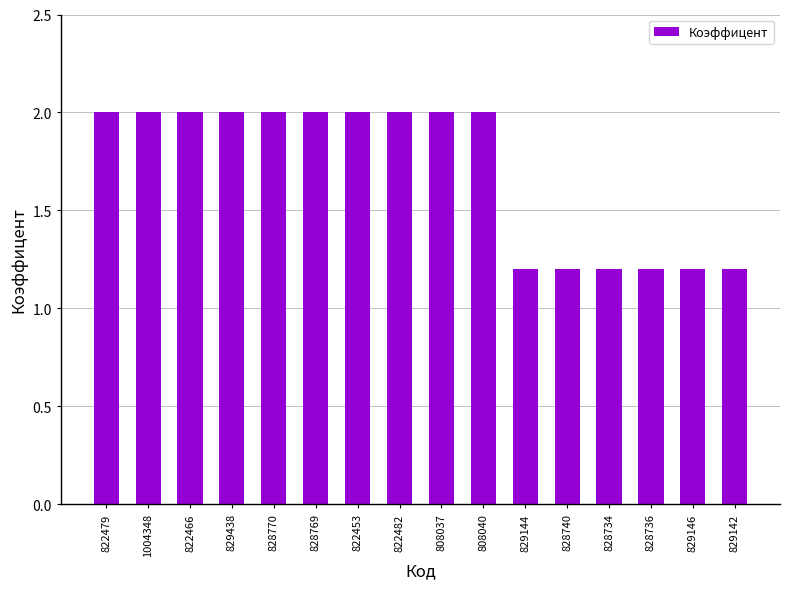

What is the change in value from 829438 to 828734?

-0.8